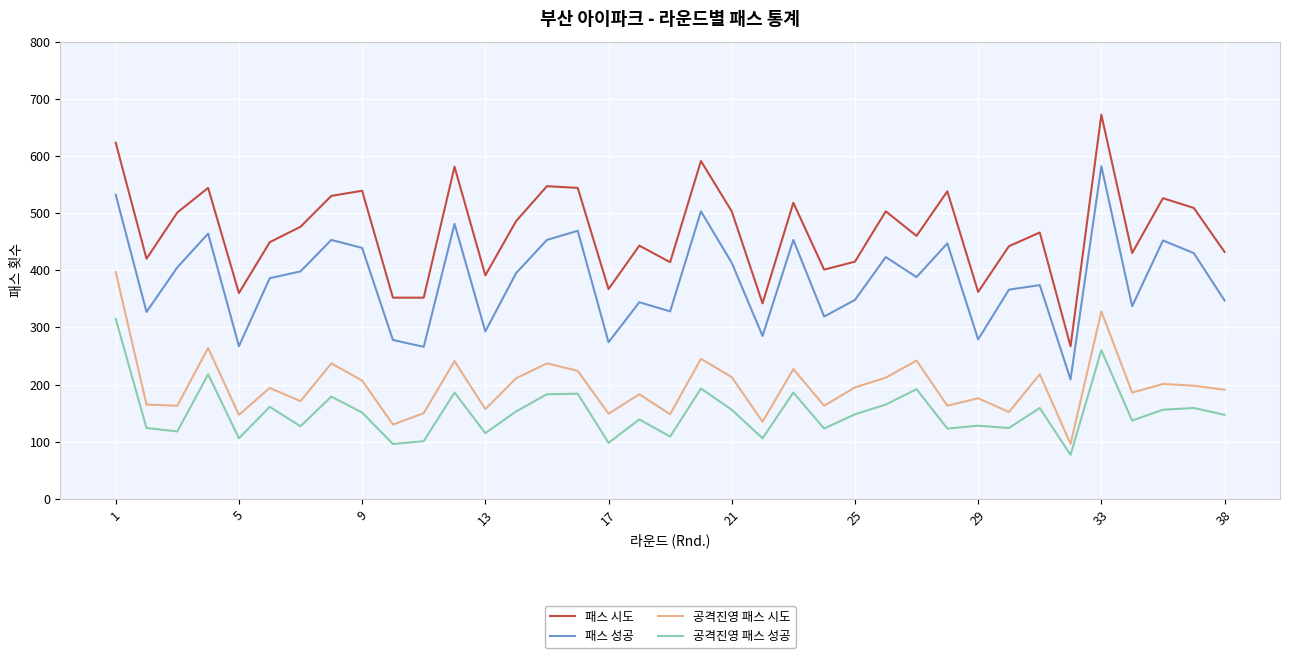

List the series in order of their peak value, lowest first.

공격진영 패스 성공, 공격진영 패스 시도, 패스 성공, 패스 시도